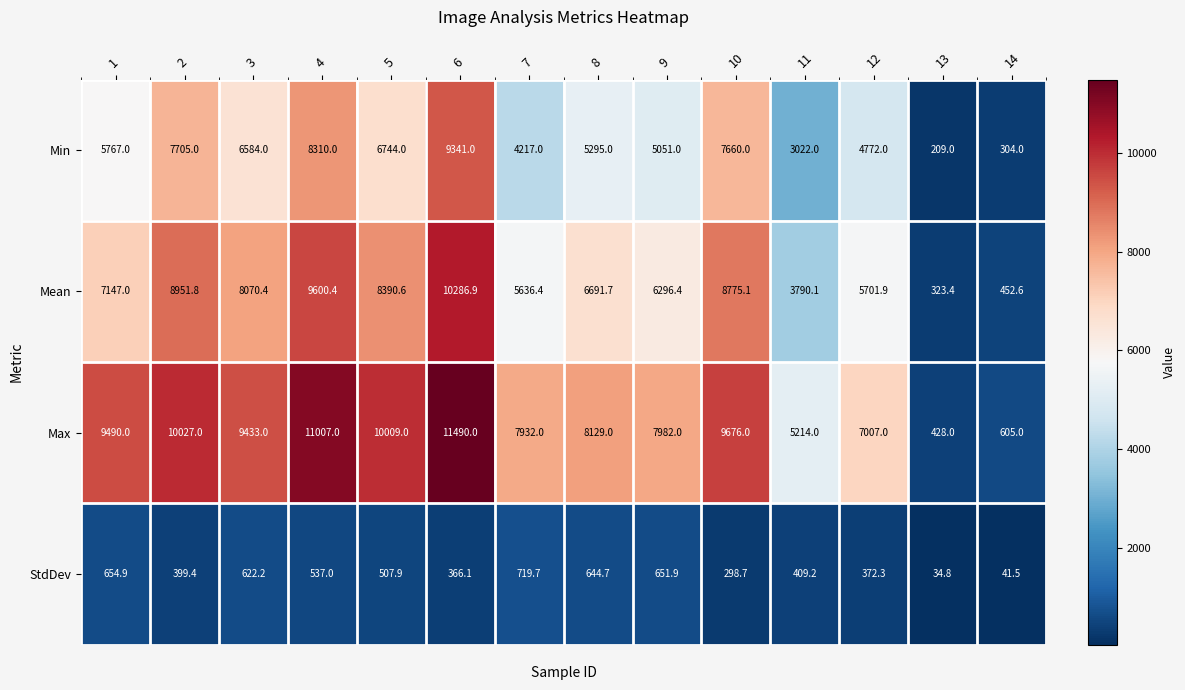

Rank the series by their maximum value, from highest to lowest.

Max, Mean, Min, StdDev